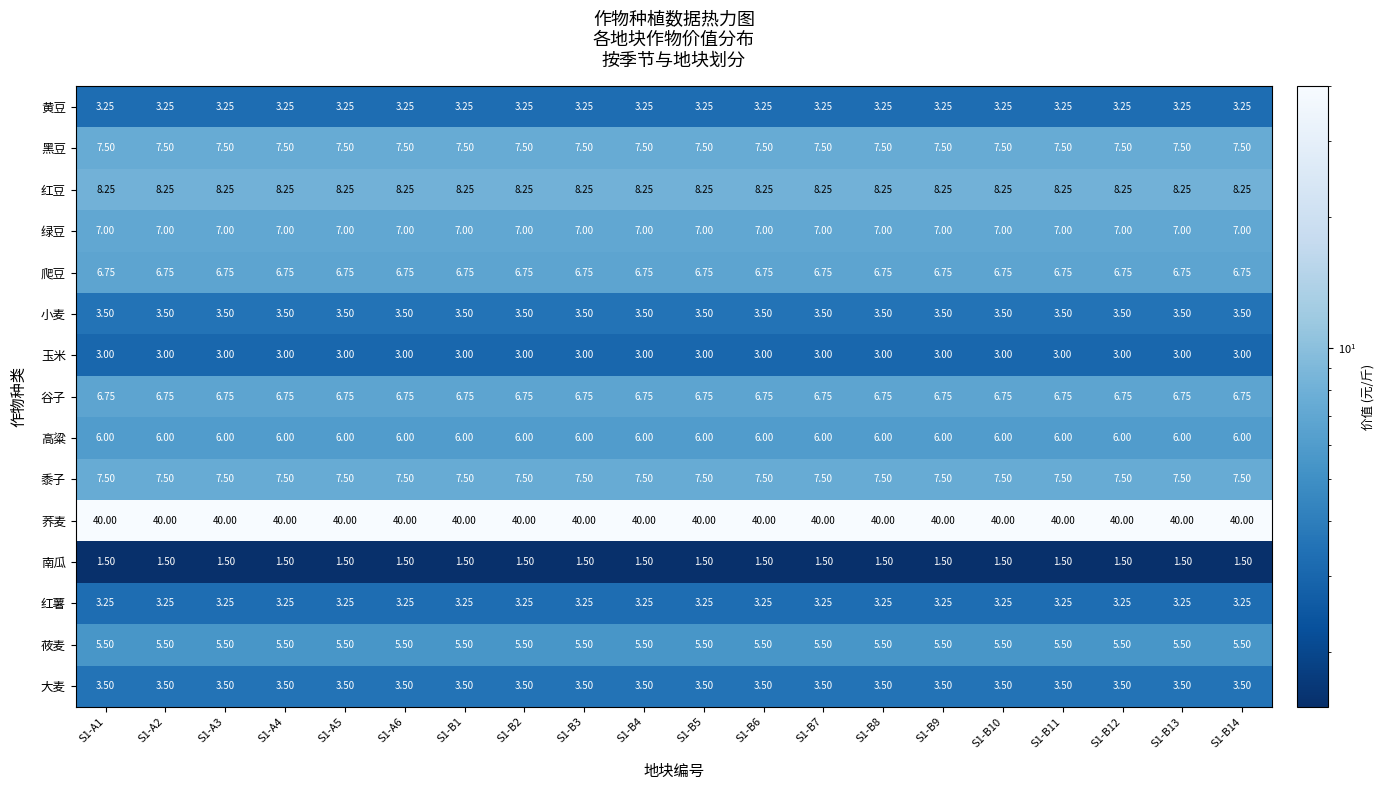

Is the value of 玉米 at S1-A4 greater than the value of 黄豆 at S1-A3?

No